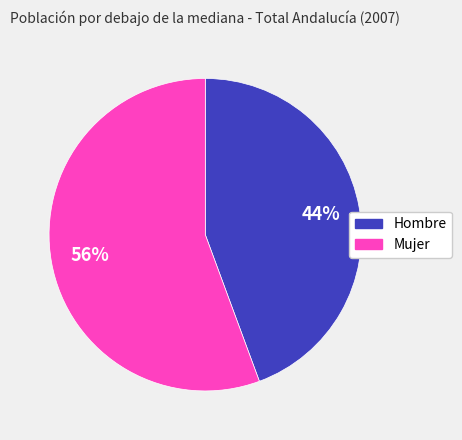

To the nearest percent, what is the combined percentage of Hombre and Mujer?

100%